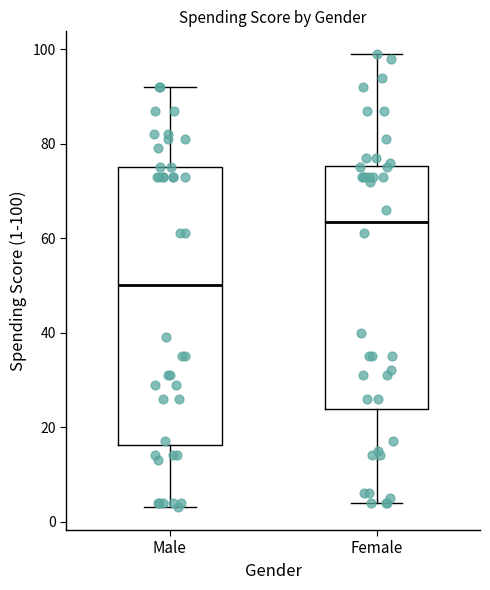

Which box has the lowest median line?

Male